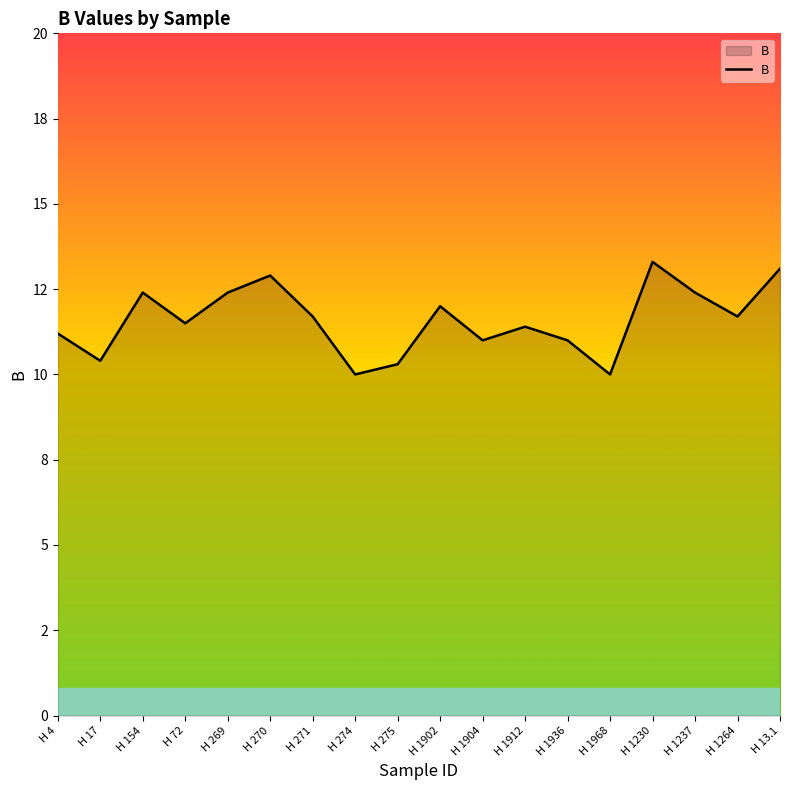

Reading right to left, list all the values displayed in this chart.

H 13.1=13.1	H 1264=11.7	H 1237=12.4	H 1230=13.3	H 1968=10.0	H 1936=11.0	H 1912=11.4	H 1904=11.0	H 1902=12.0	H 275=10.3	H 274=10.0	H 271=11.7	H 270=12.9	H 269=12.4	H 72=11.5	H 154=12.4	H 17=10.4	H 4=11.2